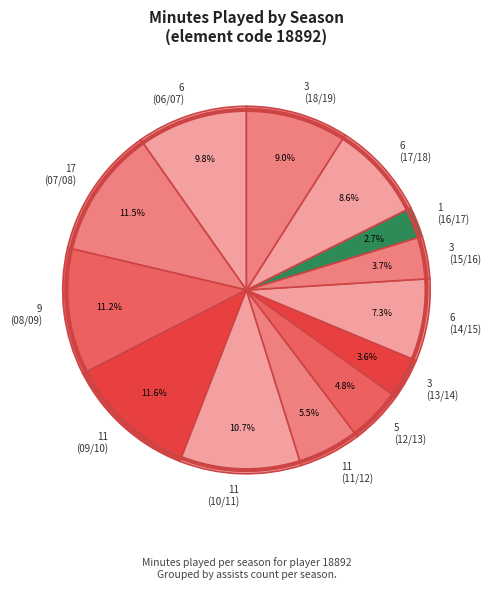

How much of the chart is everything except 3 (18/19)?

91.0%